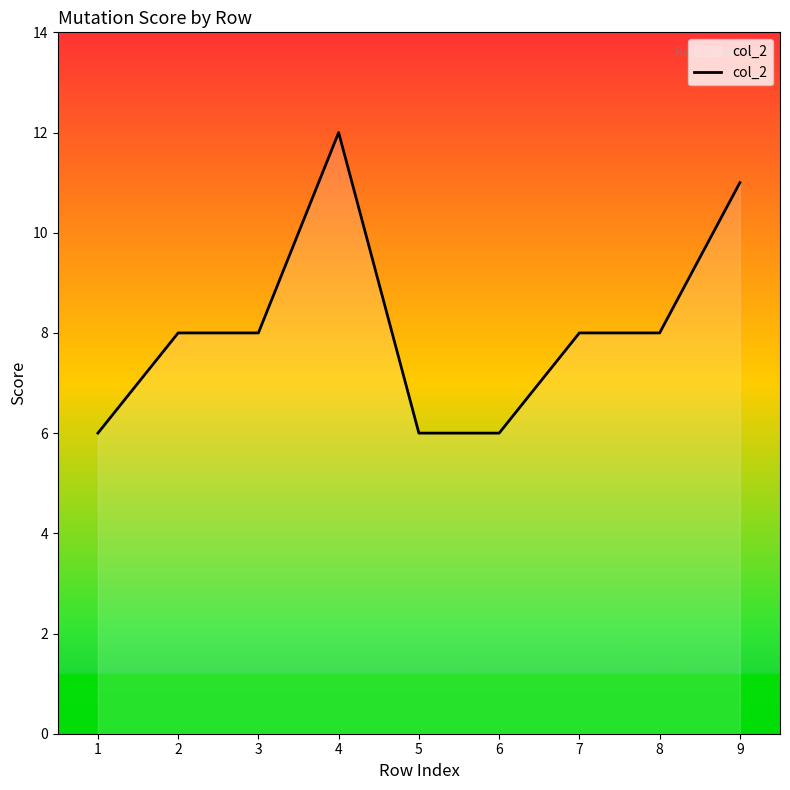

What is the smallest value displayed?

6